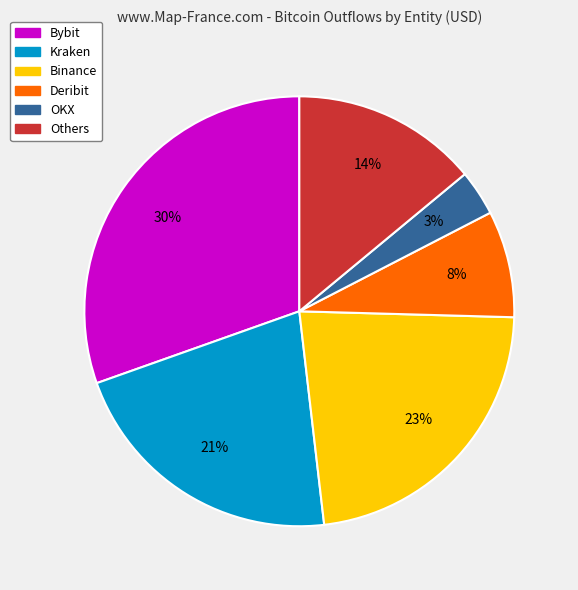

To the nearest percent, what is the average slice percentage?

17%